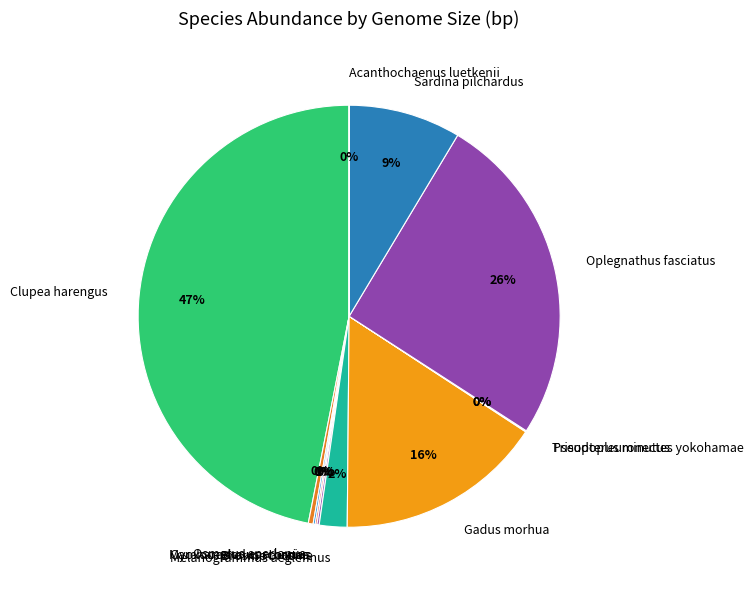

To the nearest percent, what percentage of the pie is Oplegnathus fasciatus?

26%